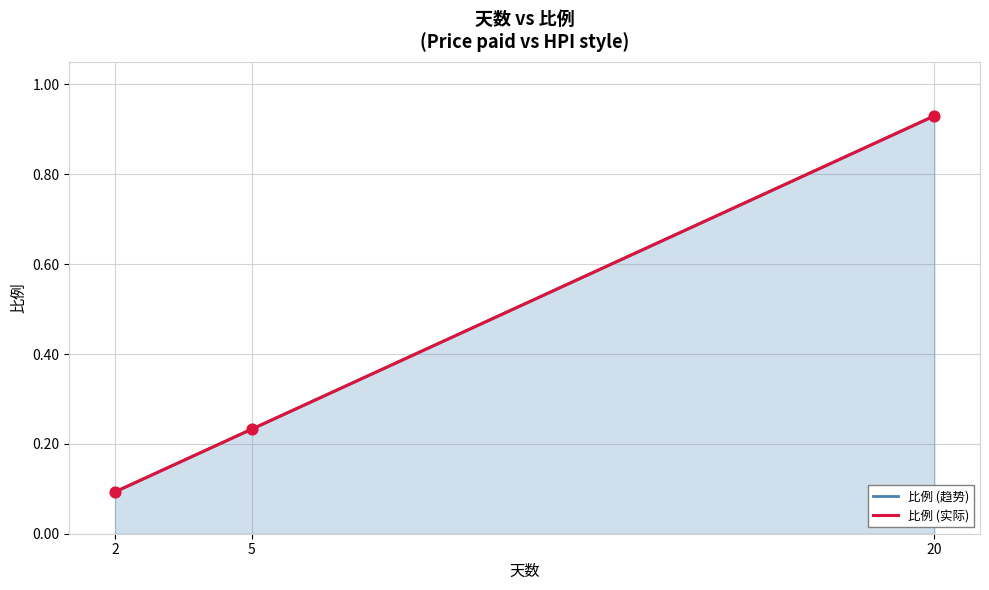

What is the total value across all series at 2?

0.2